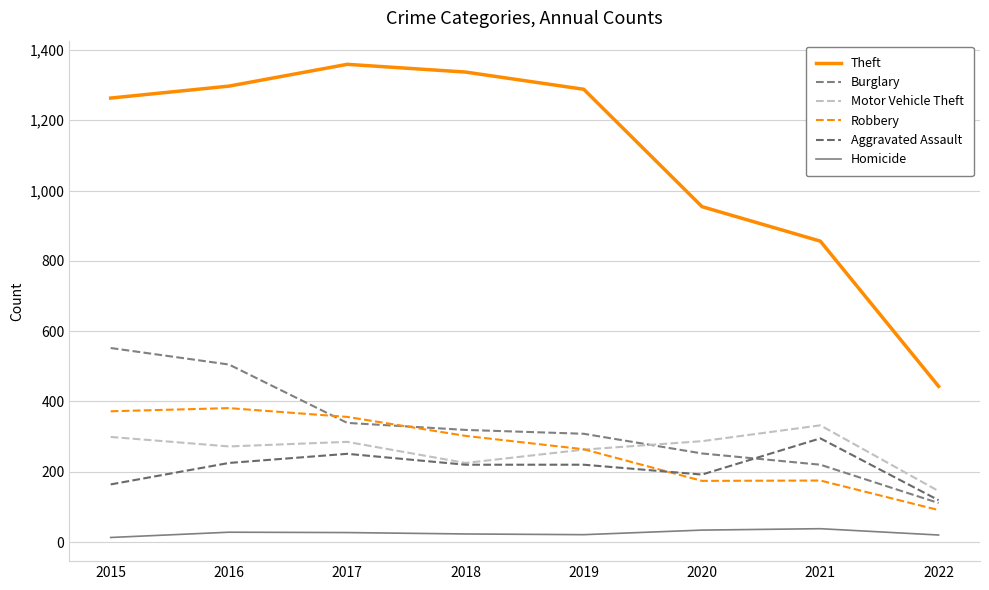

What is the difference between the second highest and minimum values in the Robbery series?

281